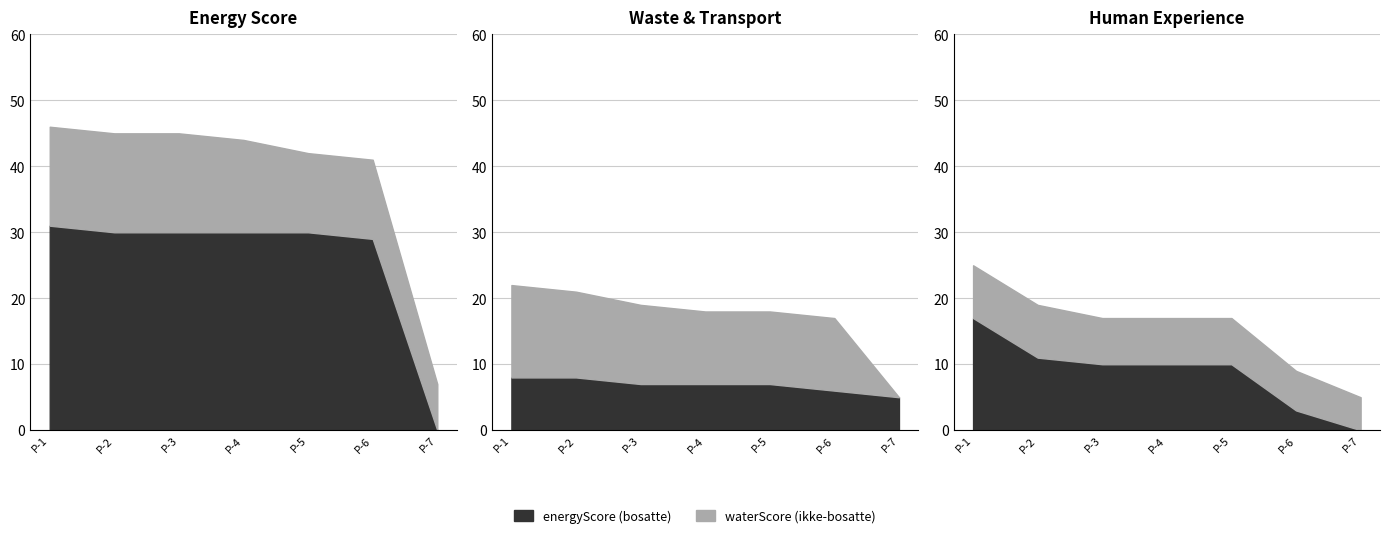

Rank the categories by humanExperience value from highest to lowest.

P-1, P-2, P-3, P-4, P-5, P-6, P-7